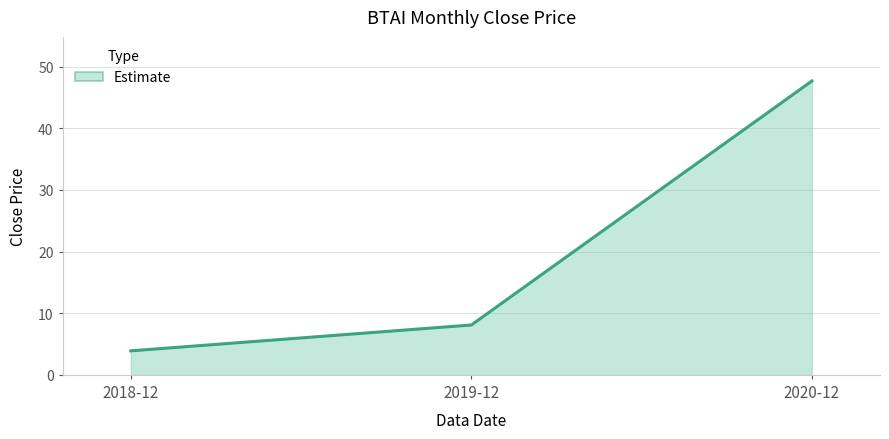

What is the sum of all values?

59.7